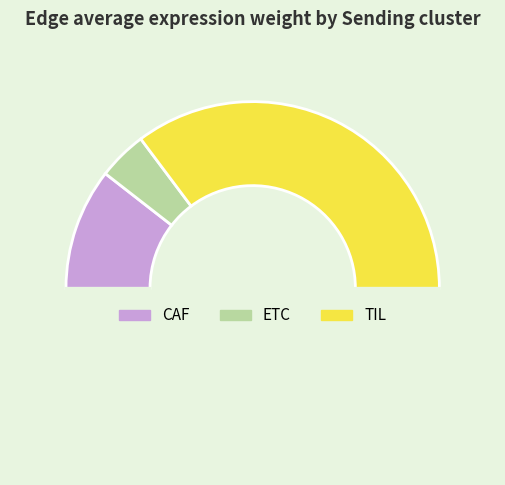

How many segments does this pie chart have?

4